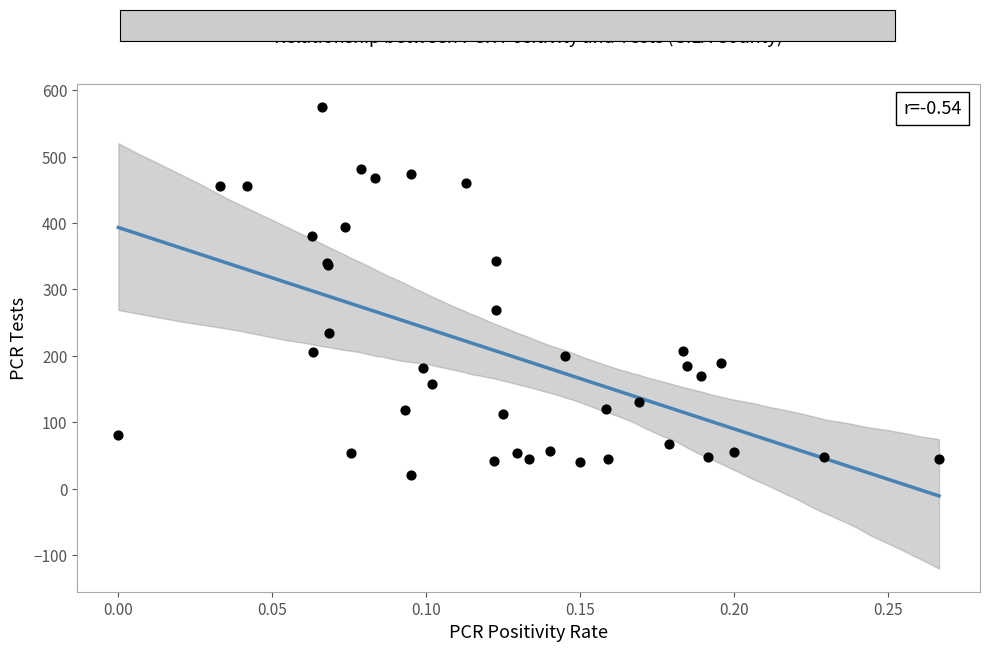

What Y value in the scatter plot is closest to 297?

269